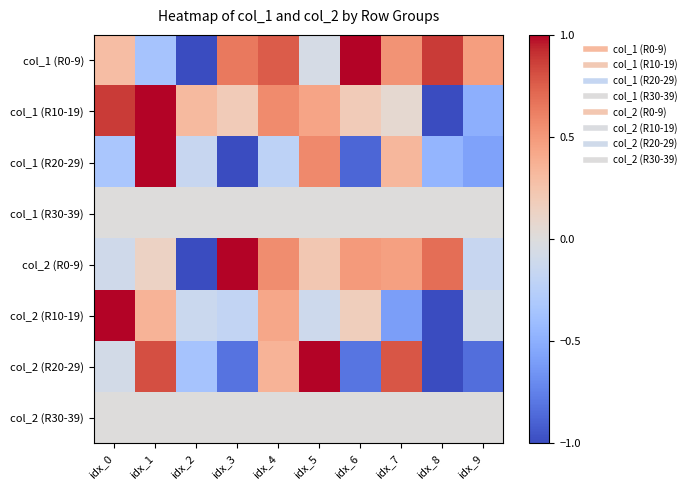

Reading right to left, list all the values displayed in this chart.

col_1 (R0-9): idx_9=0.5	idx_8=0.9	idx_7=0.5	idx_6=1.0	idx_5=-0.1	idx_4=0.8	idx_3=0.6	idx_2=-1.0	idx_1=-0.4	idx_0=0.3
col_1 (R10-19): idx_9=-0.5	idx_8=-1.0	idx_7=0.1	idx_6=0.2	idx_5=0.4	idx_4=0.6	idx_3=0.2	idx_2=0.3	idx_1=1.0	idx_0=0.9
col_1 (R20-29): idx_9=-0.6	idx_8=-0.5	idx_7=0.3	idx_6=-0.9	idx_5=0.6	idx_4=-0.2	idx_3=-1.0	idx_2=-0.2	idx_1=1.0	idx_0=-0.3
col_1 (R30-39): idx_9=0.0	idx_8=0.0	idx_7=0.0	idx_6=0.0	idx_5=0.0	idx_4=0.0	idx_3=0.0	idx_2=0.0	idx_1=0.0	idx_0=0.0
col_2 (R0-9): idx_9=-0.2	idx_8=0.7	idx_7=0.5	idx_6=0.5	idx_5=0.2	idx_4=0.6	idx_3=1.0	idx_2=-1.0	idx_1=0.1	idx_0=-0.1
col_2 (R10-19): idx_9=-0.1	idx_8=-1.0	idx_7=-0.6	idx_6=0.2	idx_5=-0.1	idx_4=0.4	idx_3=-0.2	idx_2=-0.1	idx_1=0.4	idx_0=1.0
col_2 (R20-29): idx_9=-0.8	idx_8=-1.0	idx_7=0.8	idx_6=-0.8	idx_5=1.0	idx_4=0.4	idx_3=-0.8	idx_2=-0.4	idx_1=0.8	idx_0=-0.1
col_2 (R30-39): idx_9=0.0	idx_8=0.0	idx_7=0.0	idx_6=0.0	idx_5=0.0	idx_4=0.0	idx_3=0.0	idx_2=0.0	idx_1=0.0	idx_0=0.0